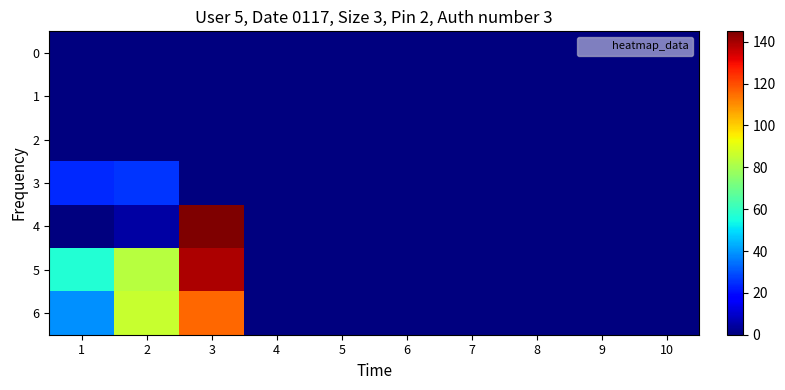

Reading left to right, list all the values displayed in this chart.

0: 1=0	2=0	3=0	4=0	5=0	6=0	7=0	8=0	9=0	10=0
1: 1=0	2=0	3=0	4=0	5=0	6=0	7=0	8=0	9=0	10=0
2: 1=0	2=0	3=0	4=0	5=0	6=0	7=0	8=0	9=0	10=0
3: 1=24	2=26	3=0	4=0	5=0	6=0	7=0	8=0	9=0	10=0
4: 1=0	2=5	3=145	4=0	5=0	6=0	7=0	8=0	9=0	10=0
5: 1=57	2=83	3=139	4=0	5=0	6=0	7=0	8=0	9=0	10=0
6: 1=39	2=86	3=116	4=0	5=0	6=0	7=0	8=0	9=0	10=0